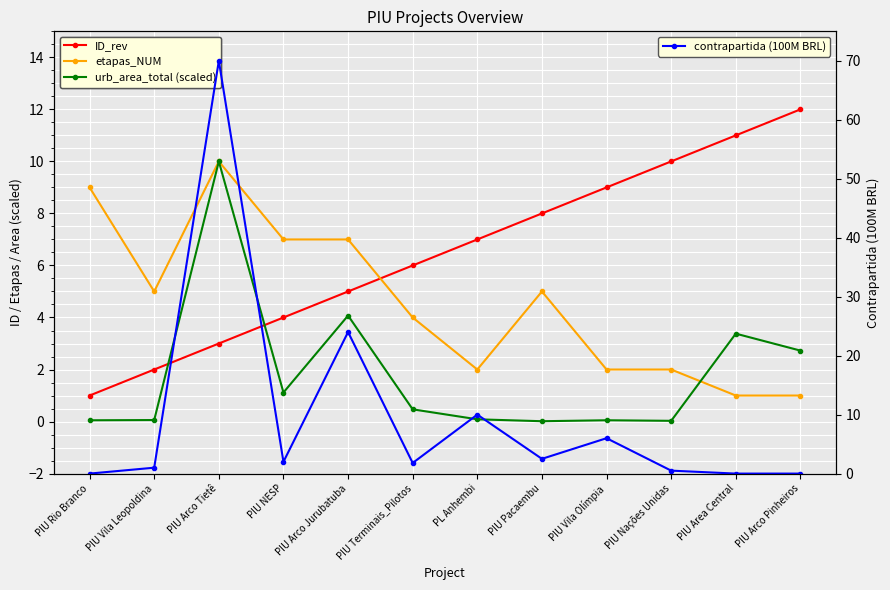

What is the difference between the etapas_NUM values at PIU Arco Tietê and PIU Nações Unidas?

8.0